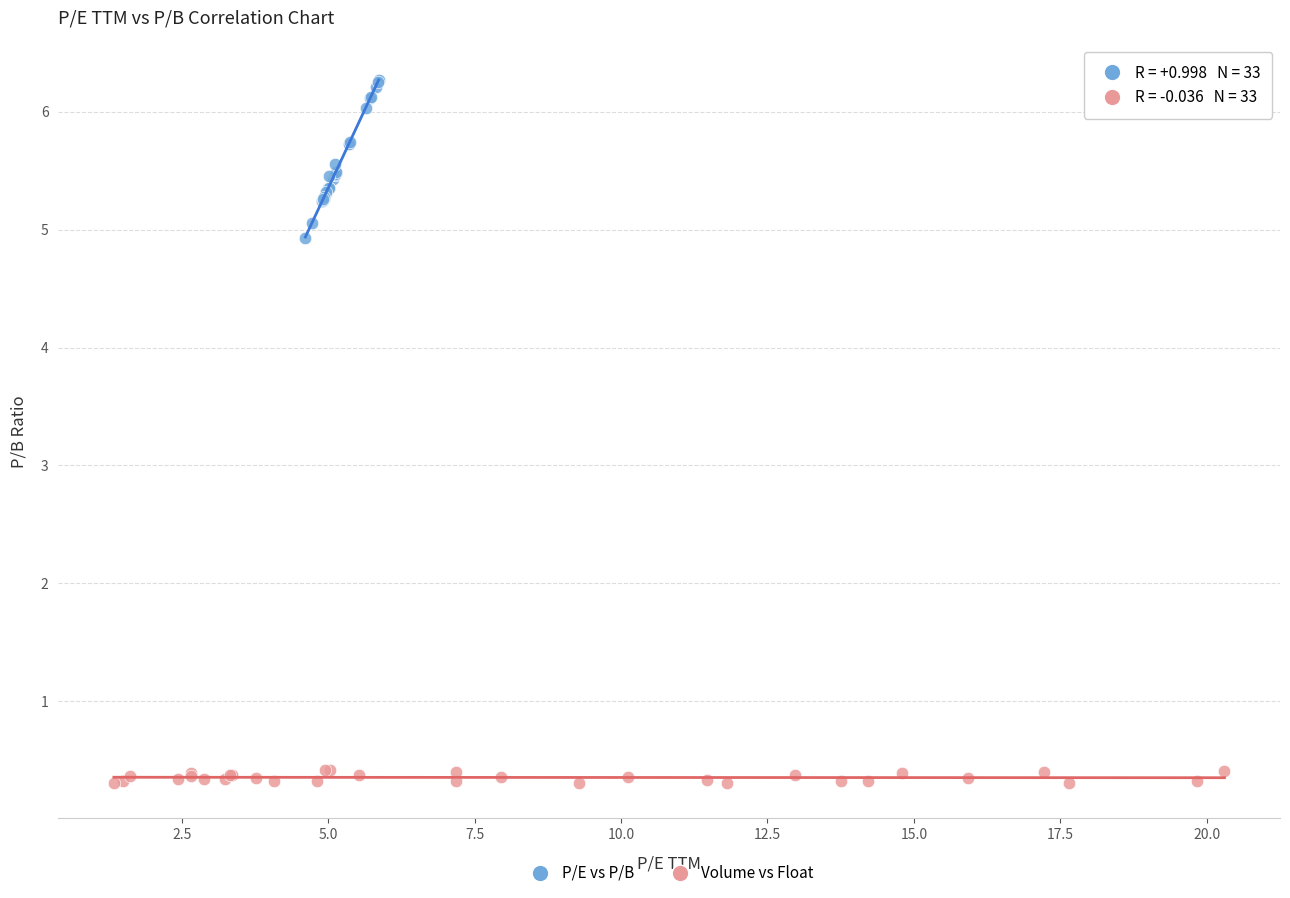

Which series contains the highest Y value?

P/E vs P/B